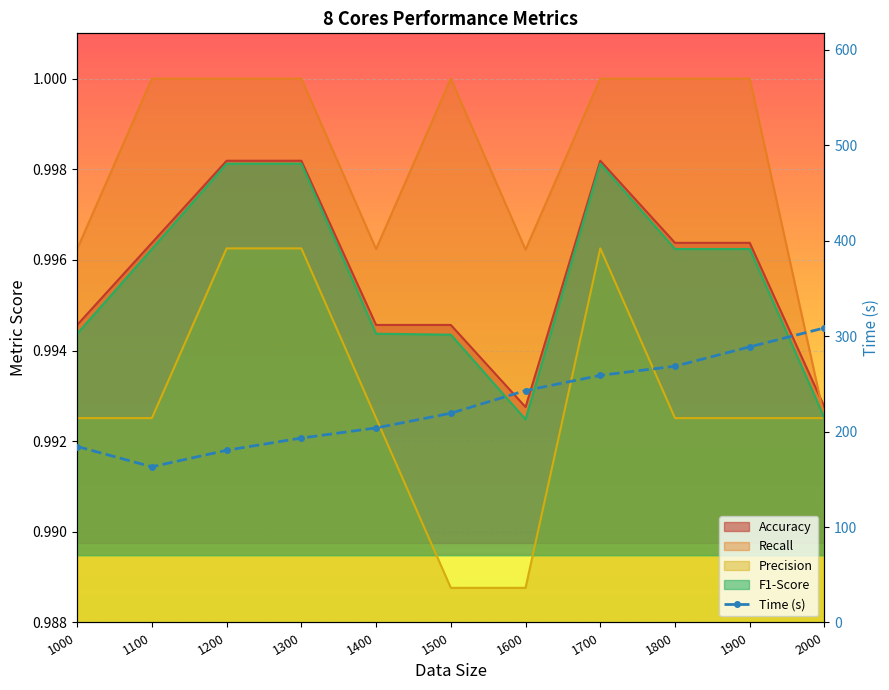

At which label does the data first exceed 219?

1500